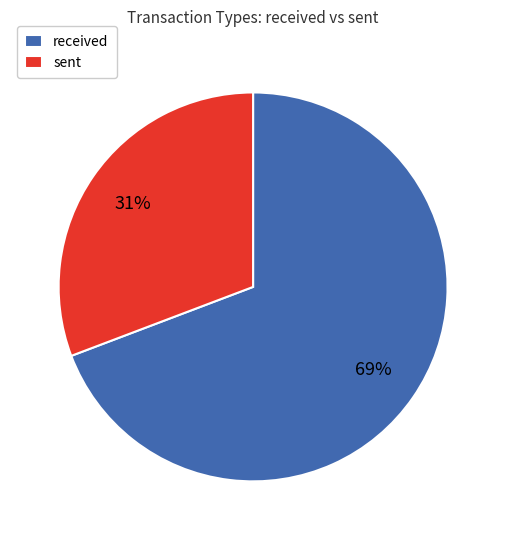

Is there a majority slice in this chart?

Yes